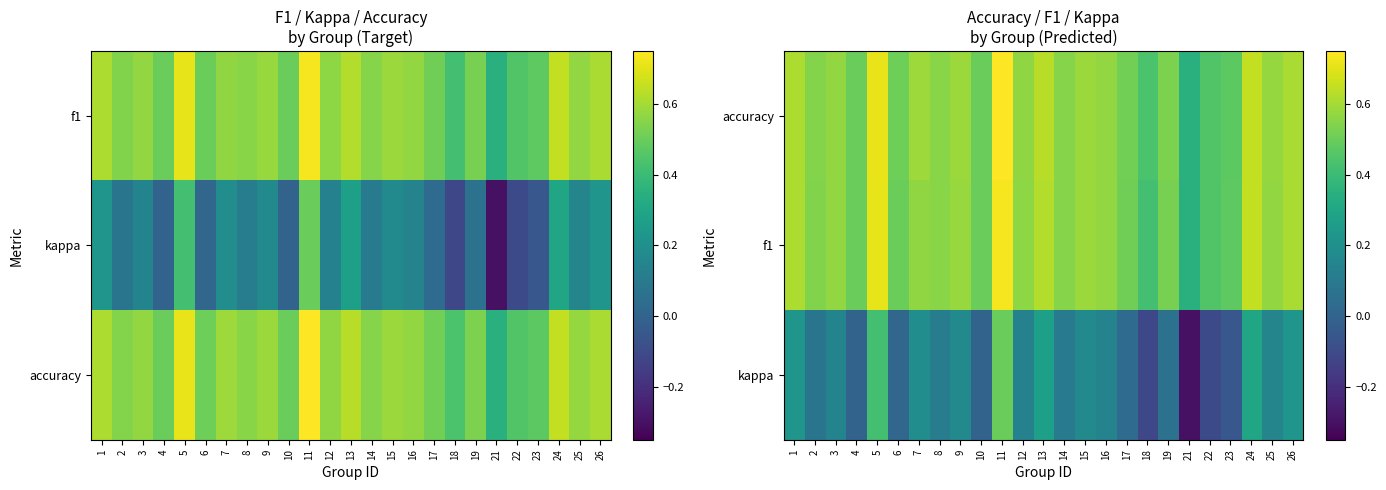

Which series has the largest range (max minus min)?

kappa